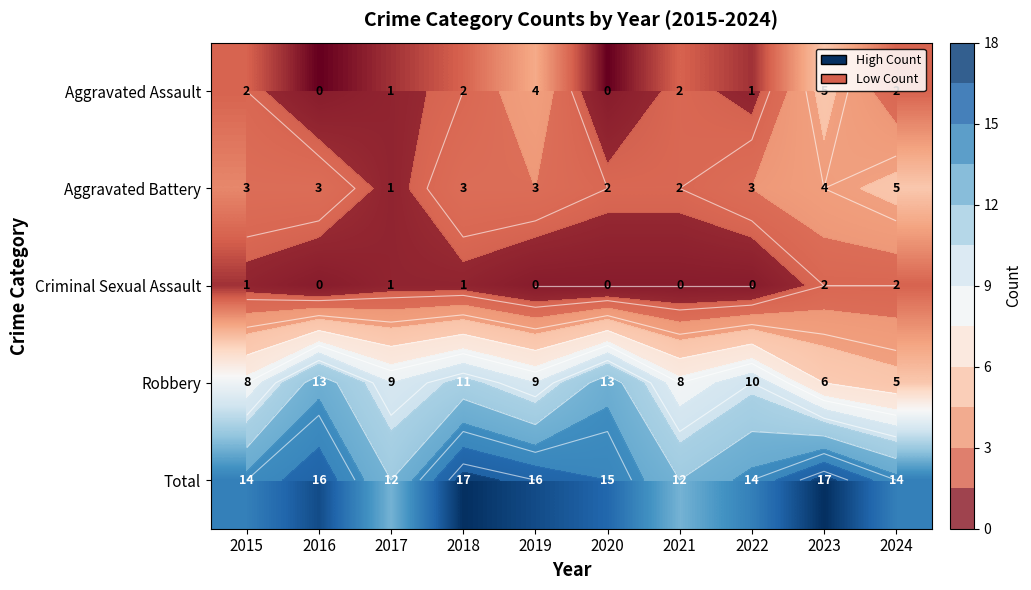

Is it true that Robbery equals 5 at 2017?

False